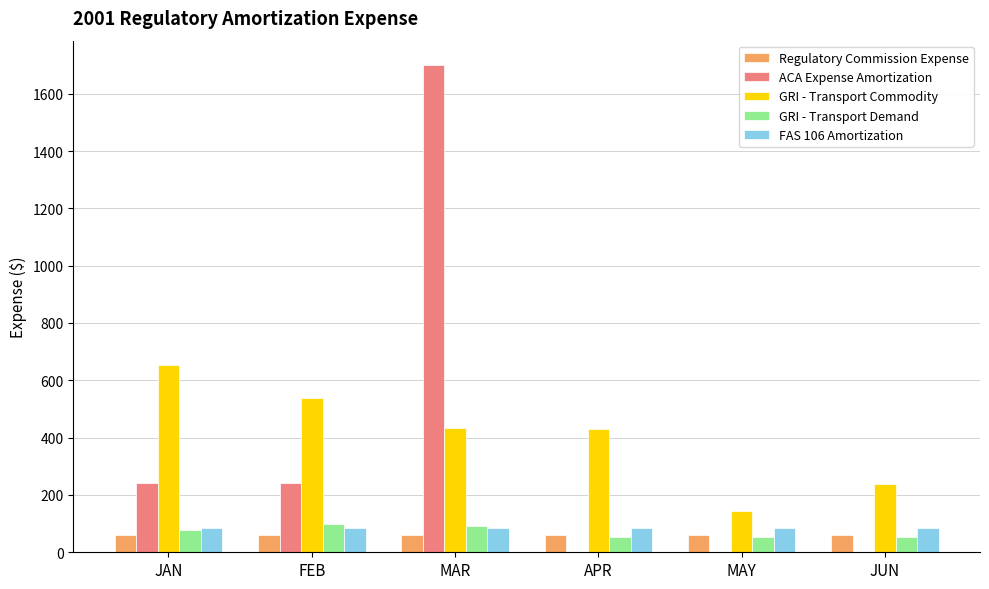

How many series are shown in this chart?

5